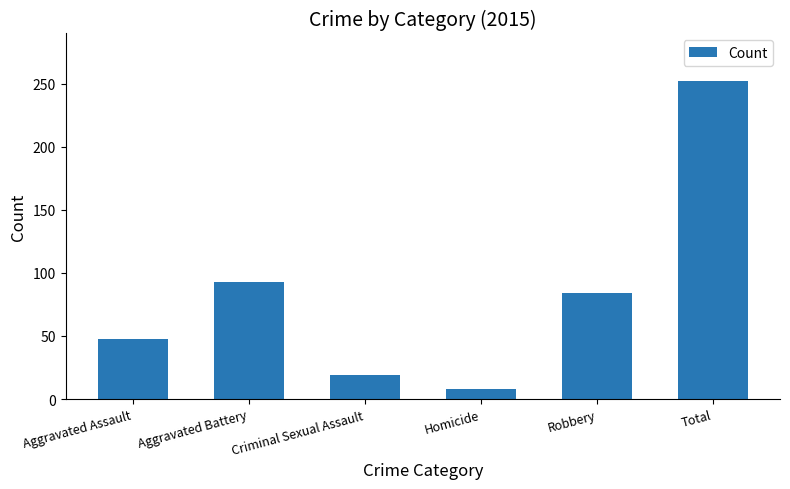

Rank the categories by value from lowest to highest.

Homicide, Criminal Sexual Assault, Aggravated Assault, Robbery, Aggravated Battery, Total